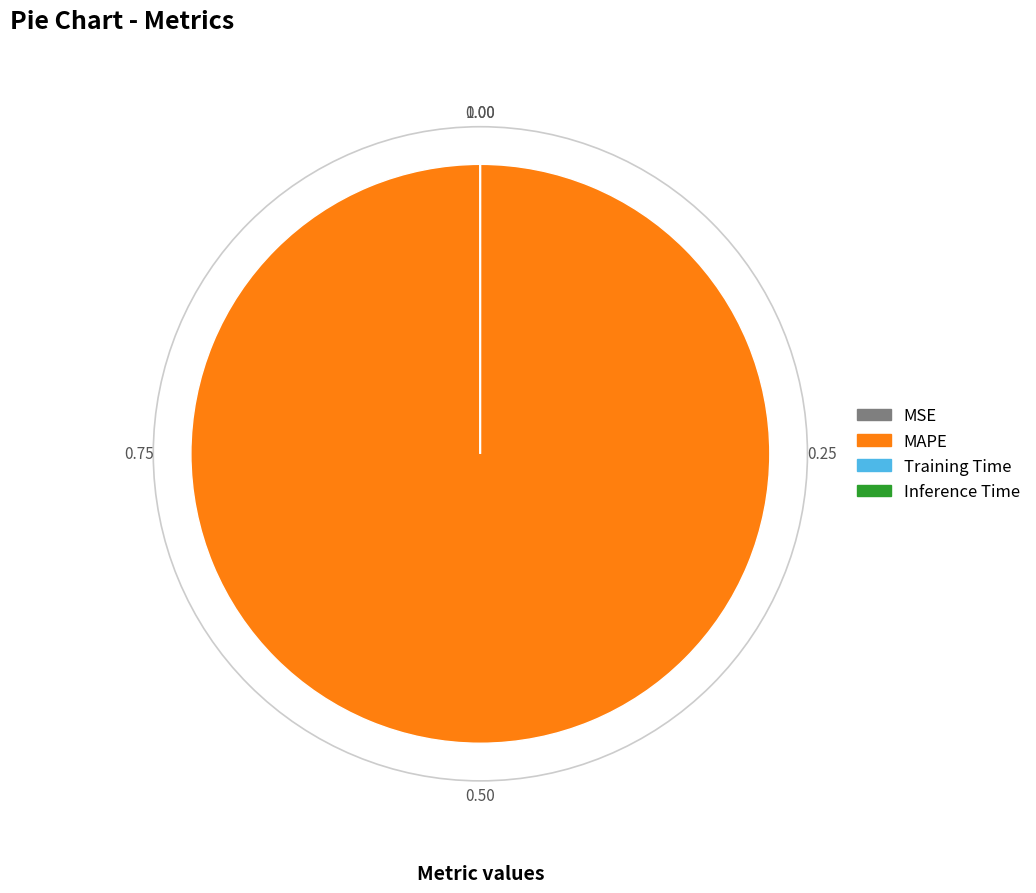

Which slice is the largest?

MAPE